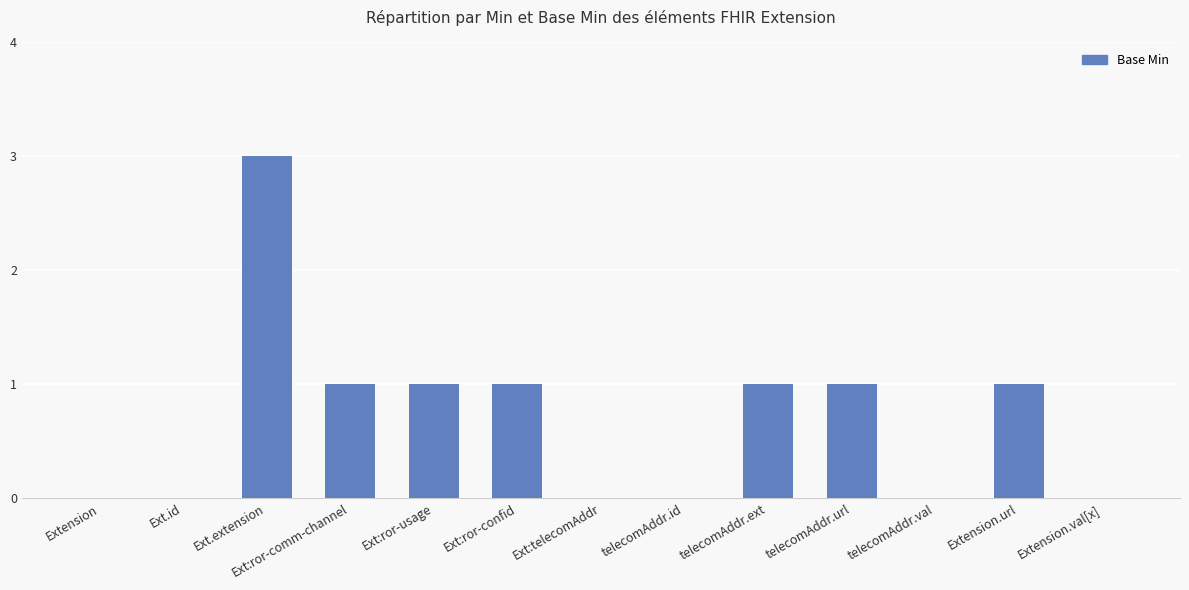

Reading right to left, extract all data points from this chart.

Extension.val[x]=0	Extension.url=1	telecomAddr.val=0	telecomAddr.url=1	telecomAddr.ext=1	telecomAddr.id=0	Ext:telecomAddr=0	Ext:ror-confid=1	Ext:ror-usage=1	Ext:ror-comm-channel=1	Ext.extension=3	Ext.id=0	Extension=0